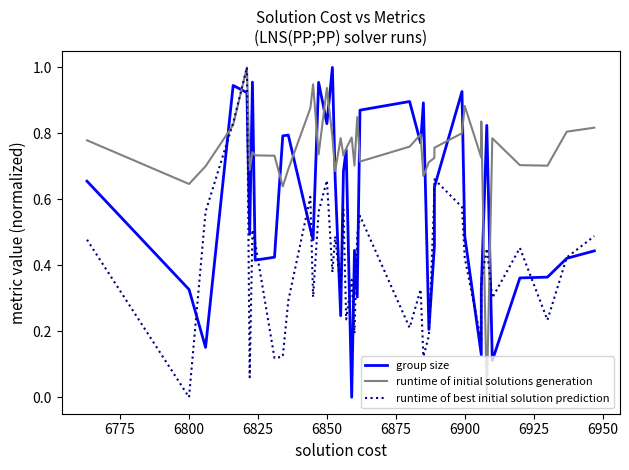

Between which two adjacent categories do runtime of initial solutions generation and group size first intersect?

6800 and 6825